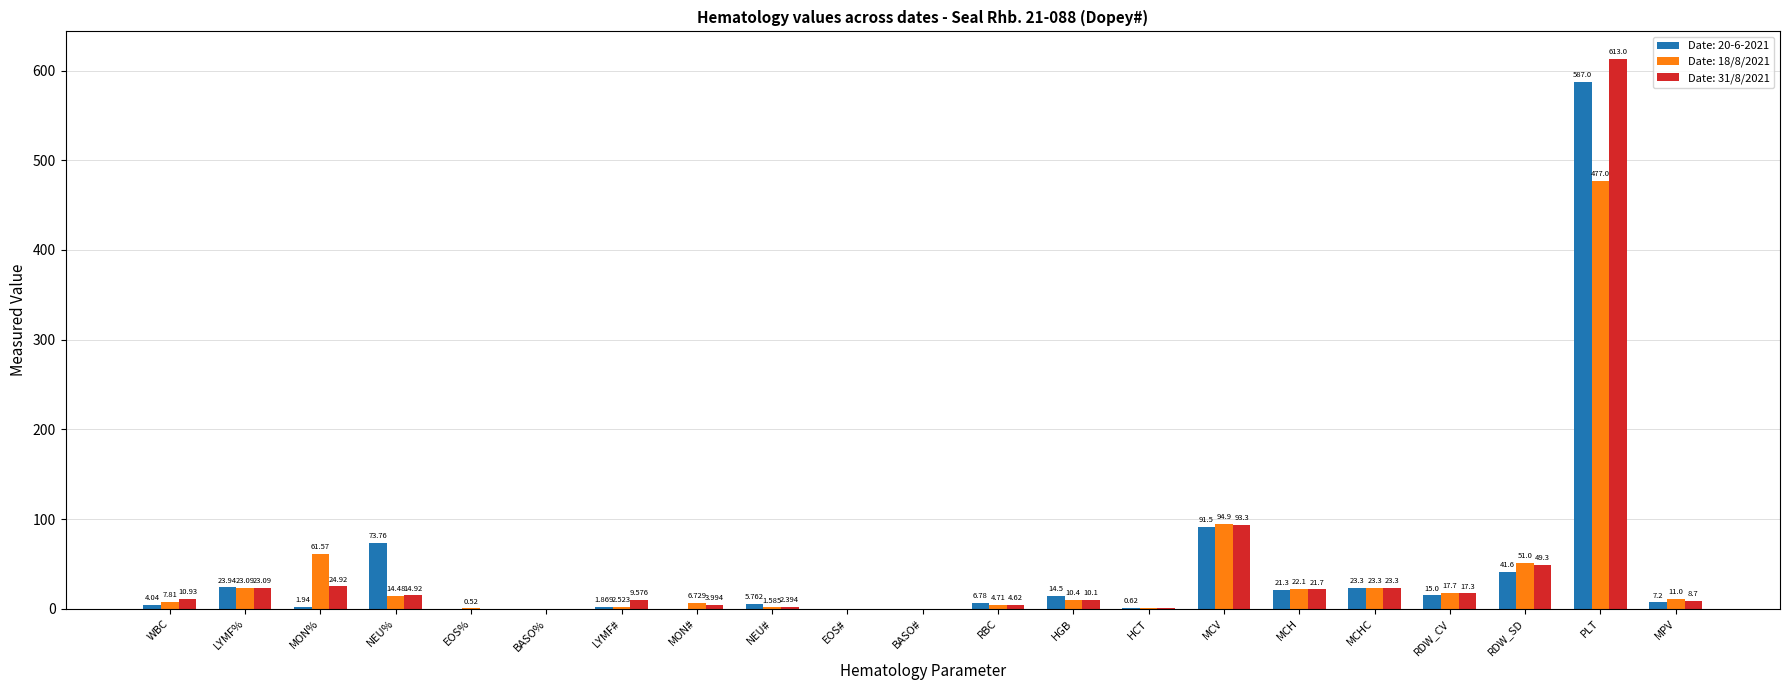

The Date: 18/8/2021 series shows 22.1 at MCH. True or false?

True